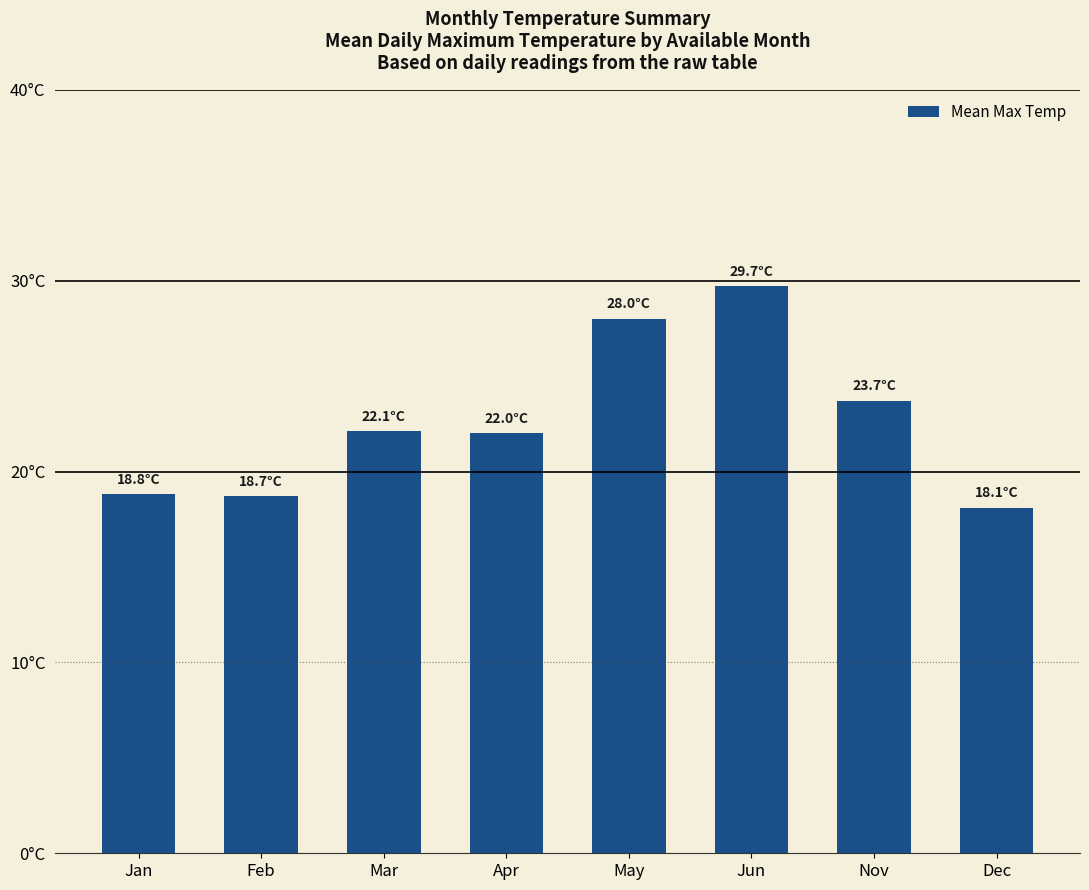

What is the approximate value at May?

28.0